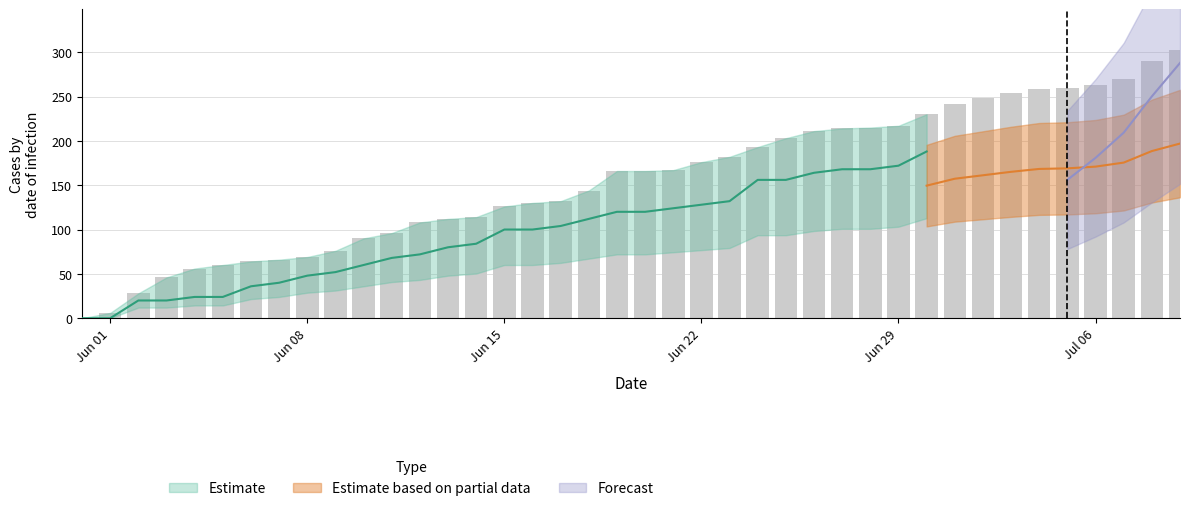

How many groups of bars are there?

40